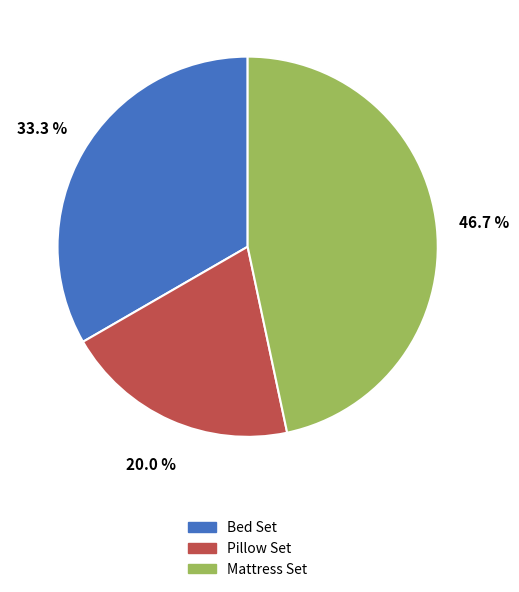

To the nearest percent, what percentage of the pie is Pillow Set?

20%